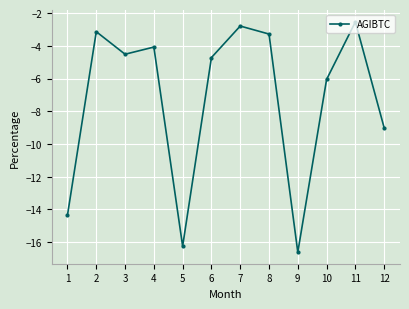

Where is the first local maximum?

2